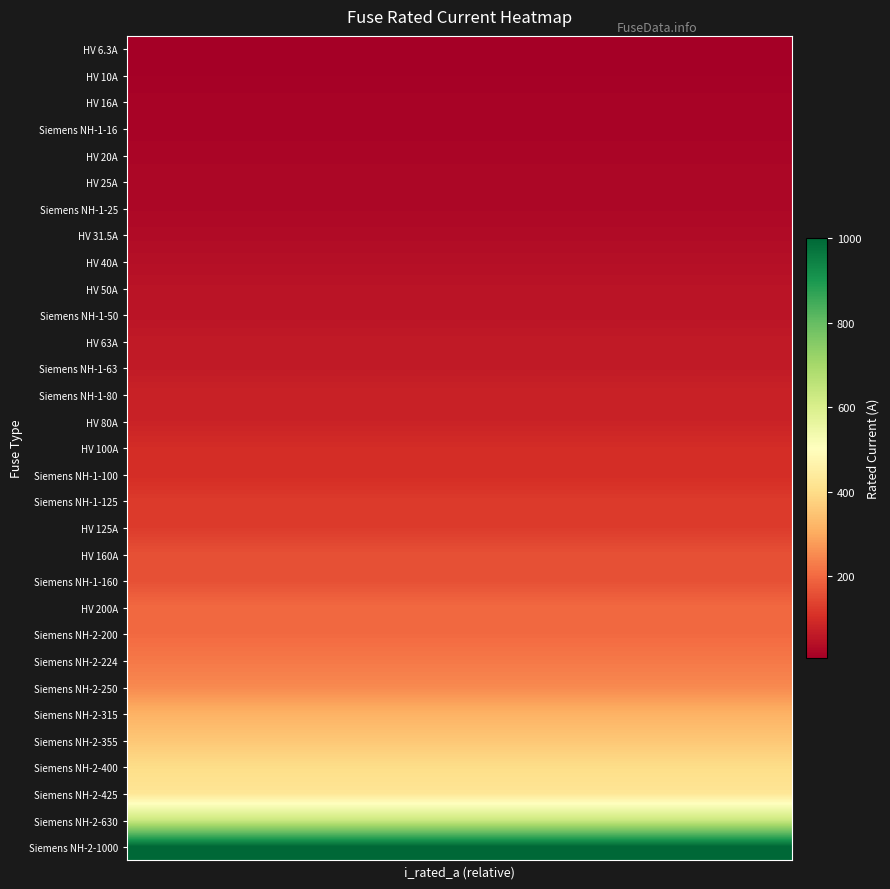

Reading left to right, extract all data points from this chart.

row_0: 0=6.3	1=6.3	2=6.3	3=6.3	4=6.3	5=6.3	6=6.3	7=6.3	8=6.3	9=6.3	10=6.3	11=6.3	12=6.3	13=6.3	14=6.3	15=6.3	16=6.3	17=6.3	18=6.3	19=6.3
row_1: 0=10.0	1=10.0	2=10.0	3=10.0	4=10.0	5=10.0	6=10.0	7=10.0	8=10.0	9=10.0	10=10.0	11=10.0	12=10.0	13=10.0	14=10.0	15=10.0	16=10.0	17=10.0	18=10.0	19=10.0
row_2: 0=16.0	1=16.0	2=16.0	3=16.0	4=16.0	5=16.0	6=16.0	7=16.0	8=16.0	9=16.0	10=16.0	11=16.0	12=16.0	13=16.0	14=16.0	15=16.0	16=16.0	17=16.0	18=16.0	19=16.0
row_3: 0=16.0	1=16.0	2=16.0	3=16.0	4=16.0	5=16.0	6=16.0	7=16.0	8=16.0	9=16.0	10=16.0	11=16.0	12=16.0	13=16.0	14=16.0	15=16.0	16=16.0	17=16.0	18=16.0	19=16.0
row_4: 0=20.0	1=20.0	2=20.0	3=20.0	4=20.0	5=20.0	6=20.0	7=20.0	8=20.0	9=20.0	10=20.0	11=20.0	12=20.0	13=20.0	14=20.0	15=20.0	16=20.0	17=20.0	18=20.0	19=20.0
row_5: 0=25.0	1=25.0	2=25.0	3=25.0	4=25.0	5=25.0	6=25.0	7=25.0	8=25.0	9=25.0	10=25.0	11=25.0	12=25.0	13=25.0	14=25.0	15=25.0	16=25.0	17=25.0	18=25.0	19=25.0
row_6: 0=25.0	1=25.0	2=25.0	3=25.0	4=25.0	5=25.0	6=25.0	7=25.0	8=25.0	9=25.0	10=25.0	11=25.0	12=25.0	13=25.0	14=25.0	15=25.0	16=25.0	17=25.0	18=25.0	19=25.0
row_7: 0=31.5	1=31.5	2=31.5	3=31.5	4=31.5	5=31.5	6=31.5	7=31.5	8=31.5	9=31.5	10=31.5	11=31.5	12=31.5	13=31.5	14=31.5	15=31.5	16=31.5	17=31.5	18=31.5	19=31.5
row_8: 0=40.0	1=40.0	2=40.0	3=40.0	4=40.0	5=40.0	6=40.0	7=40.0	8=40.0	9=40.0	10=40.0	11=40.0	12=40.0	13=40.0	14=40.0	15=40.0	16=40.0	17=40.0	18=40.0	19=40.0
row_9: 0=50.0	1=50.0	2=50.0	3=50.0	4=50.0	5=50.0	6=50.0	7=50.0	8=50.0	9=50.0	10=50.0	11=50.0	12=50.0	13=50.0	14=50.0	15=50.0	16=50.0	17=50.0	18=50.0	19=50.0
row_10: 0=50.0	1=50.0	2=50.0	3=50.0	4=50.0	5=50.0	6=50.0	7=50.0	8=50.0	9=50.0	10=50.0	11=50.0	12=50.0	13=50.0	14=50.0	15=50.0	16=50.0	17=50.0	18=50.0	19=50.0
row_11: 0=63.0	1=63.0	2=63.0	3=63.0	4=63.0	5=63.0	6=63.0	7=63.0	8=63.0	9=63.0	10=63.0	11=63.0	12=63.0	13=63.0	14=63.0	15=63.0	16=63.0	17=63.0	18=63.0	19=63.0
row_12: 0=63.0	1=63.0	2=63.0	3=63.0	4=63.0	5=63.0	6=63.0	7=63.0	8=63.0	9=63.0	10=63.0	11=63.0	12=63.0	13=63.0	14=63.0	15=63.0	16=63.0	17=63.0	18=63.0	19=63.0
row_13: 0=80.0	1=80.0	2=80.0	3=80.0	4=80.0	5=80.0	6=80.0	7=80.0	8=80.0	9=80.0	10=80.0	11=80.0	12=80.0	13=80.0	14=80.0	15=80.0	16=80.0	17=80.0	18=80.0	19=80.0
row_14: 0=80.0	1=80.0	2=80.0	3=80.0	4=80.0	5=80.0	6=80.0	7=80.0	8=80.0	9=80.0	10=80.0	11=80.0	12=80.0	13=80.0	14=80.0	15=80.0	16=80.0	17=80.0	18=80.0	19=80.0
row_15: 0=100.0	1=100.0	2=100.0	3=100.0	4=100.0	5=100.0	6=100.0	7=100.0	8=100.0	9=100.0	10=100.0	11=100.0	12=100.0	13=100.0	14=100.0	15=100.0	16=100.0	17=100.0	18=100.0	19=100.0
row_16: 0=100.0	1=100.0	2=100.0	3=100.0	4=100.0	5=100.0	6=100.0	7=100.0	8=100.0	9=100.0	10=100.0	11=100.0	12=100.0	13=100.0	14=100.0	15=100.0	16=100.0	17=100.0	18=100.0	19=100.0
row_17: 0=125.0	1=125.0	2=125.0	3=125.0	4=125.0	5=125.0	6=125.0	7=125.0	8=125.0	9=125.0	10=125.0	11=125.0	12=125.0	13=125.0	14=125.0	15=125.0	16=125.0	17=125.0	18=125.0	19=125.0
row_18: 0=125.0	1=125.0	2=125.0	3=125.0	4=125.0	5=125.0	6=125.0	7=125.0	8=125.0	9=125.0	10=125.0	11=125.0	12=125.0	13=125.0	14=125.0	15=125.0	16=125.0	17=125.0	18=125.0	19=125.0
row_19: 0=160.0	1=160.0	2=160.0	3=160.0	4=160.0	5=160.0	6=160.0	7=160.0	8=160.0	9=160.0	10=160.0	11=160.0	12=160.0	13=160.0	14=160.0	15=160.0	16=160.0	17=160.0	18=160.0	19=160.0
row_20: 0=160.0	1=160.0	2=160.0	3=160.0	4=160.0	5=160.0	6=160.0	7=160.0	8=160.0	9=160.0	10=160.0	11=160.0	12=160.0	13=160.0	14=160.0	15=160.0	16=160.0	17=160.0	18=160.0	19=160.0
row_21: 0=200.0	1=200.0	2=200.0	3=200.0	4=200.0	5=200.0	6=200.0	7=200.0	8=200.0	9=200.0	10=200.0	11=200.0	12=200.0	13=200.0	14=200.0	15=200.0	16=200.0	17=200.0	18=200.0	19=200.0
row_22: 0=200.0	1=200.0	2=200.0	3=200.0	4=200.0	5=200.0	6=200.0	7=200.0	8=200.0	9=200.0	10=200.0	11=200.0	12=200.0	13=200.0	14=200.0	15=200.0	16=200.0	17=200.0	18=200.0	19=200.0
row_23: 0=224.0	1=224.0	2=224.0	3=224.0	4=224.0	5=224.0	6=224.0	7=224.0	8=224.0	9=224.0	10=224.0	11=224.0	12=224.0	13=224.0	14=224.0	15=224.0	16=224.0	17=224.0	18=224.0	19=224.0
row_24: 0=250.0	1=250.0	2=250.0	3=250.0	4=250.0	5=250.0	6=250.0	7=250.0	8=250.0	9=250.0	10=250.0	11=250.0	12=250.0	13=250.0	14=250.0	15=250.0	16=250.0	17=250.0	18=250.0	19=250.0
row_25: 0=315.0	1=315.0	2=315.0	3=315.0	4=315.0	5=315.0	6=315.0	7=315.0	8=315.0	9=315.0	10=315.0	11=315.0	12=315.0	13=315.0	14=315.0	15=315.0	16=315.0	17=315.0	18=315.0	19=315.0
row_26: 0=355.0	1=355.0	2=355.0	3=355.0	4=355.0	5=355.0	6=355.0	7=355.0	8=355.0	9=355.0	10=355.0	11=355.0	12=355.0	13=355.0	14=355.0	15=355.0	16=355.0	17=355.0	18=355.0	19=355.0
row_27: 0=400.0	1=400.0	2=400.0	3=400.0	4=400.0	5=400.0	6=400.0	7=400.0	8=400.0	9=400.0	10=400.0	11=400.0	12=400.0	13=400.0	14=400.0	15=400.0	16=400.0	17=400.0	18=400.0	19=400.0
row_28: 0=425.0	1=425.0	2=425.0	3=425.0	4=425.0	5=425.0	6=425.0	7=425.0	8=425.0	9=425.0	10=425.0	11=425.0	12=425.0	13=425.0	14=425.0	15=425.0	16=425.0	17=425.0	18=425.0	19=425.0
row_29: 0=630.0	1=630.0	2=630.0	3=630.0	4=630.0	5=630.0	6=630.0	7=630.0	8=630.0	9=630.0	10=630.0	11=630.0	12=630.0	13=630.0	14=630.0	15=630.0	16=630.0	17=630.0	18=630.0	19=630.0
row_30: 0=1000.0	1=1000.0	2=1000.0	3=1000.0	4=1000.0	5=1000.0	6=1000.0	7=1000.0	8=1000.0	9=1000.0	10=1000.0	11=1000.0	12=1000.0	13=1000.0	14=1000.0	15=1000.0	16=1000.0	17=1000.0	18=1000.0	19=1000.0